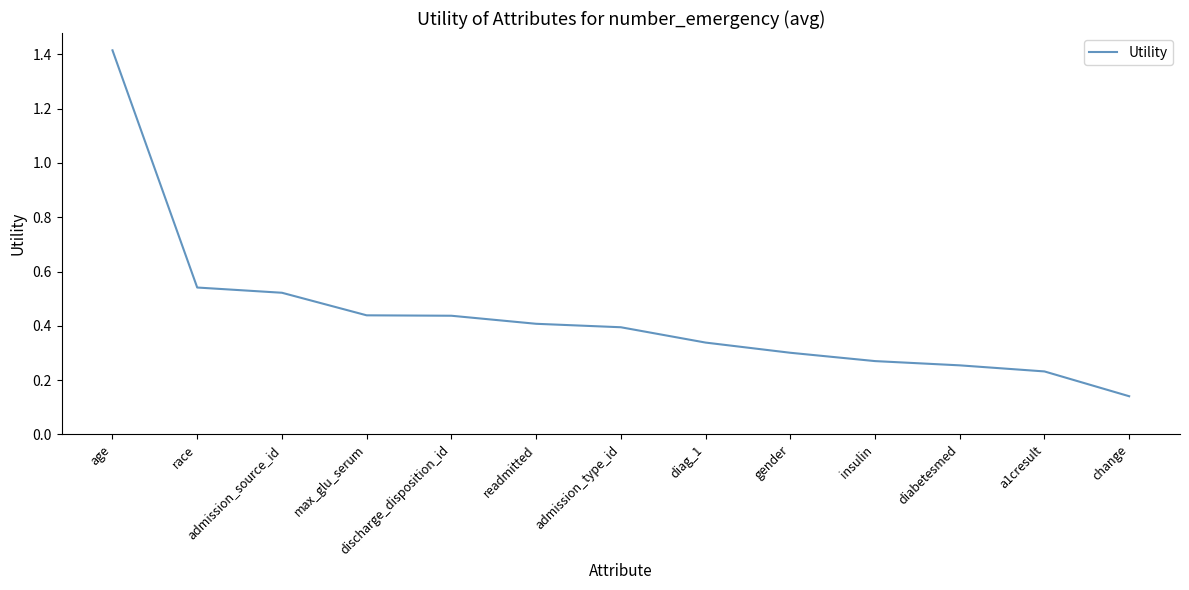

How many categories are shown in the chart?

13